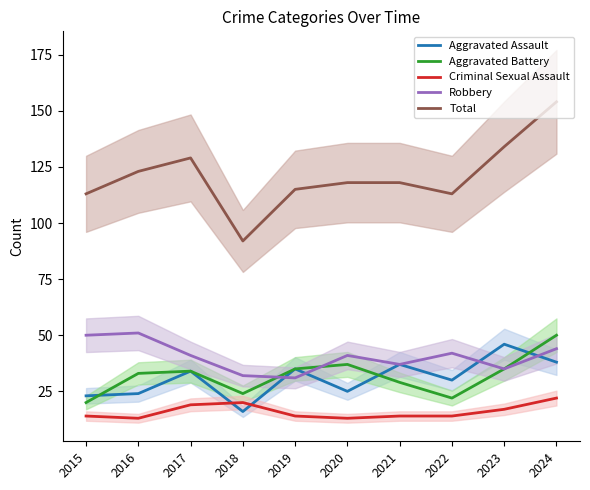

Reading left to right, what are all the values shown in this chart?

Aggravated Assault: 23	24	34	16	35	25	37	30	46	38
Aggravated Battery: 20	33	34	24	35	37	29	22	35	50
Criminal Sexual Assault: 14	13	19	20	14	13	14	14	17	22
Robbery: 50	51	41	32	31	41	37	42	35	44
Total: 113	123	129	92	115	118	118	113	134	154